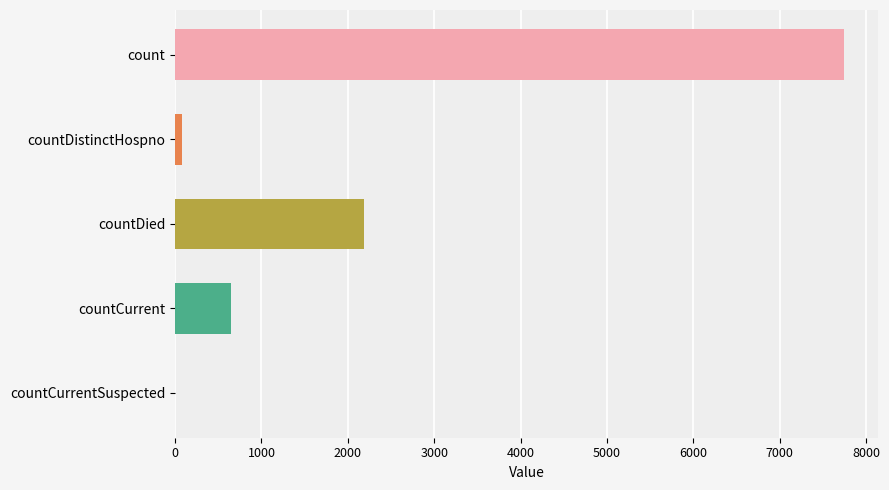

The chart shows a value of 119 at countDistinctHospno. True or false?

False